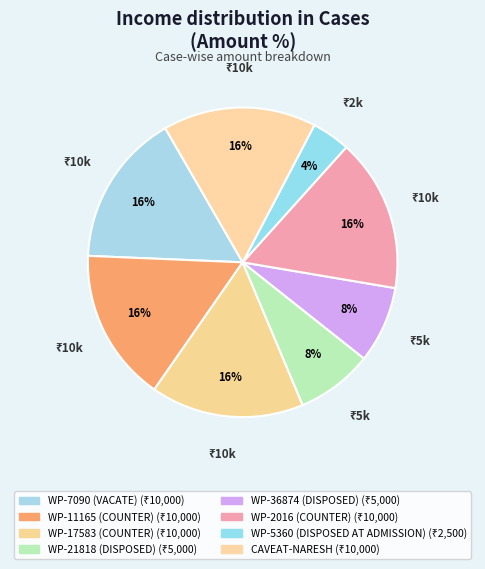

Which category has the smallest portion of the pie?

WP-5360 (DISPOSED AT ADMISSION)